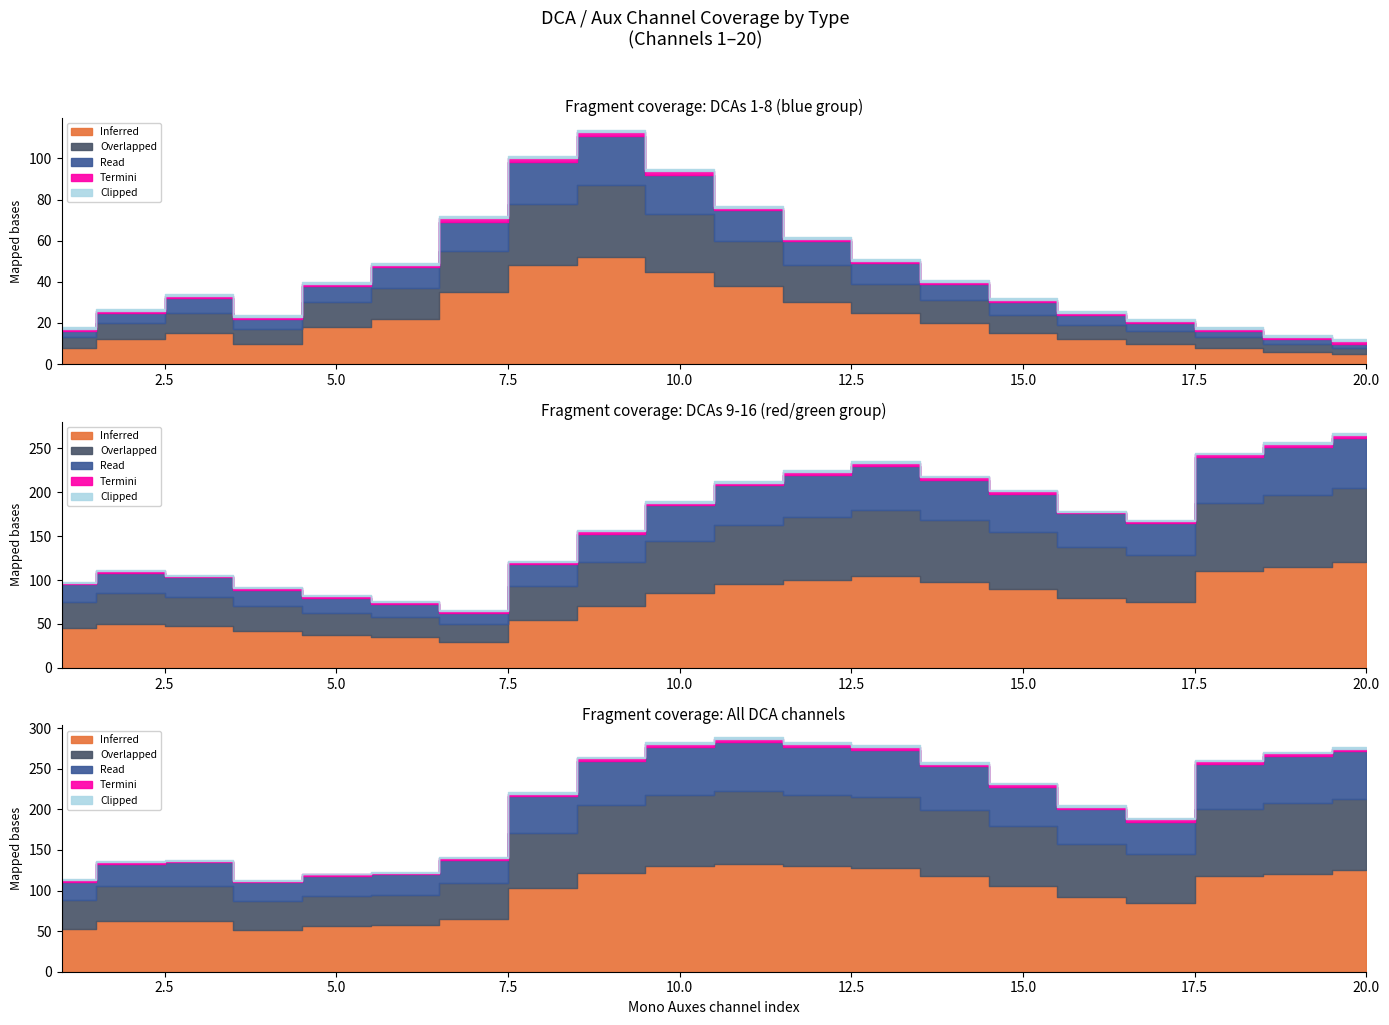

What is the approximate value of Overlapped at 20, to the nearest 5?

5